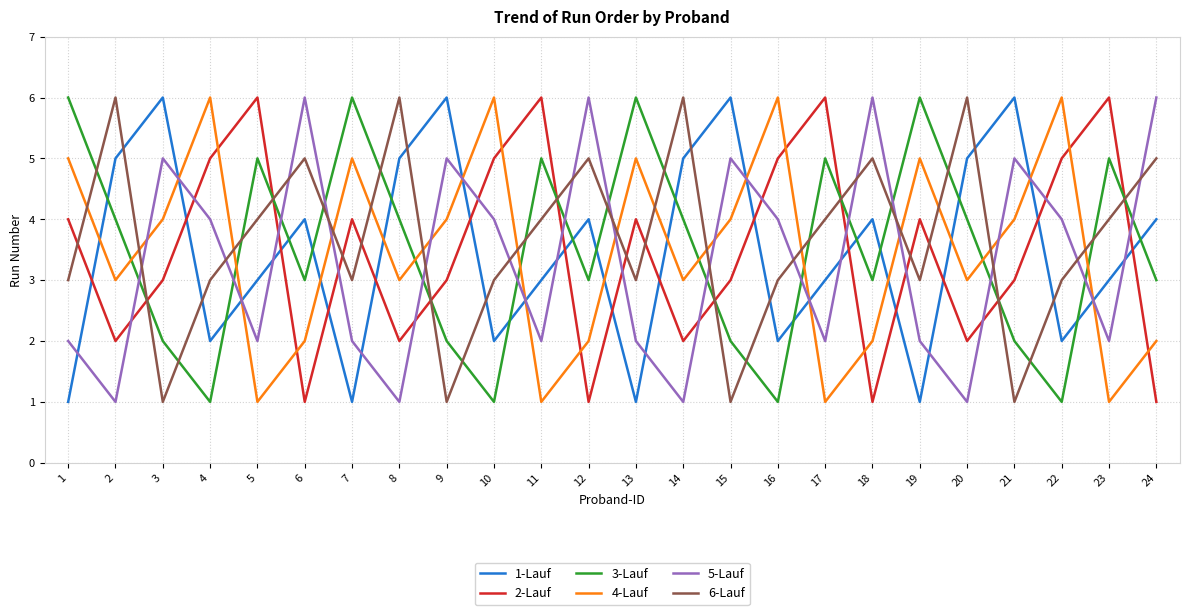

Is this an area chart (filled region under the line)?

No